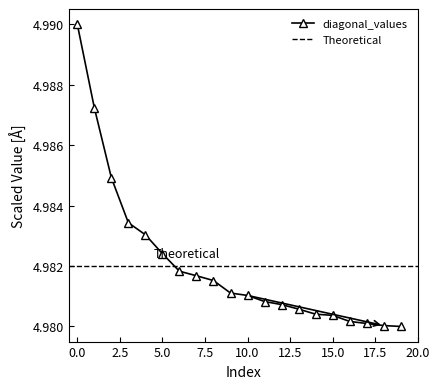

Approximately how many times larger is the value at 19 compared to 10?

1.0